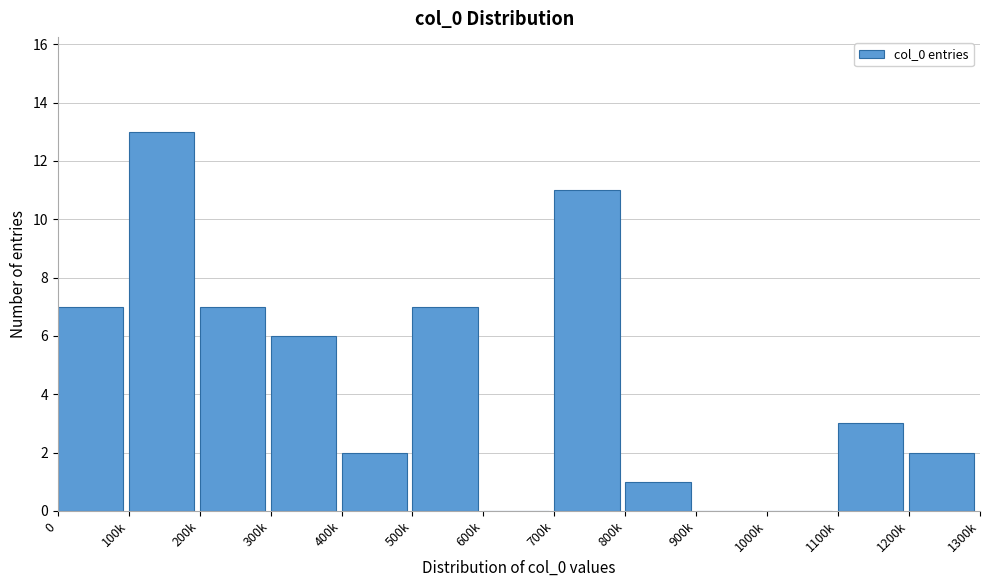

Reading right to left, what are all the values shown in this chart?

1200k=2	1100k=3	1000k=0	900k=0	800k=1	700k=11	600k=0	500k=7	400k=2	300k=6	200k=7	100k=13	0=7